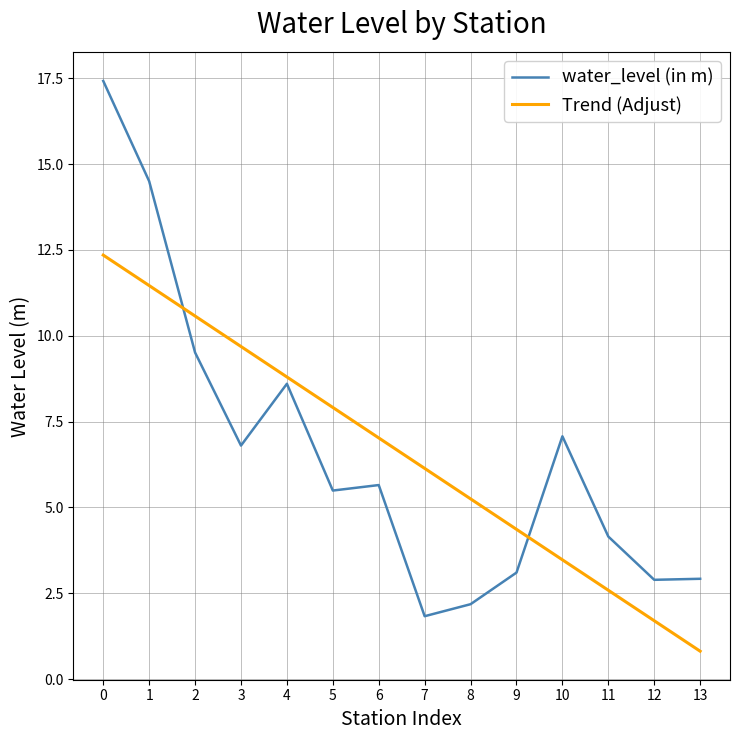

How many lines are shown in the chart?

2